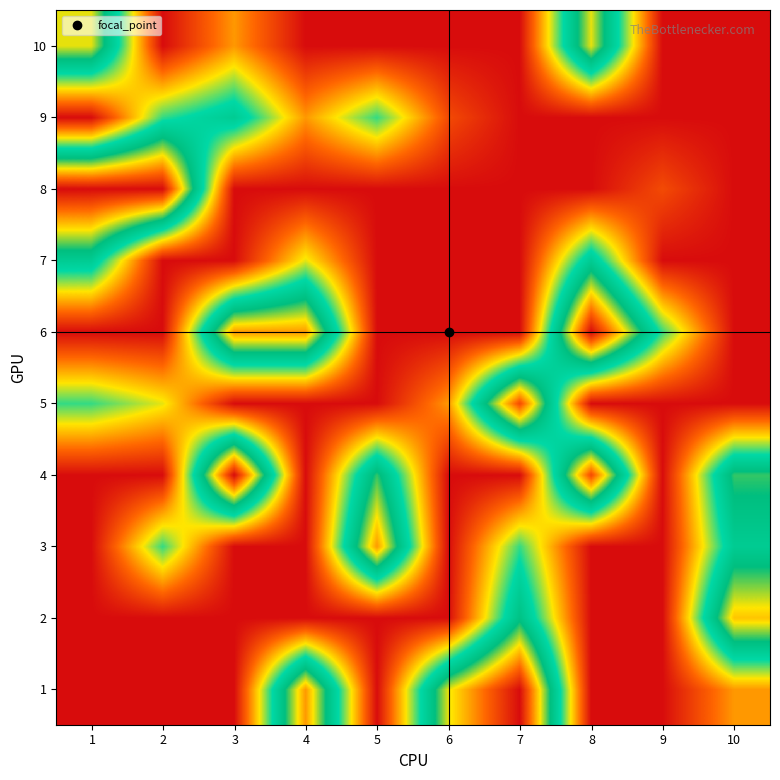

Reading right to left, what are all the values shown in this chart?

1: 10=2.0	9=0.0	8=0.0	7=10.0	6=7.0	5=0.0	4=8.0	3=0.0	2=0.0	1=0.0
2: 10=7.5	9=0.0	8=0.0	7=5.5	6=0.0	5=0.0	4=0.0	3=0.0	2=0.0	1=0.0
3: 10=5.0	9=0.0	8=0.0	7=4.0	6=0.0	5=8.0	4=0.0	3=0.0	2=4.0	1=0.0
4: 10=6.0	9=0.0	8=9.0	7=0.0	6=0.0	5=6.0	4=0.0	3=10.0	2=0.0	1=0.0
5: 10=0.0	9=0.0	8=0.0	7=9.0	6=2.0	5=0.0	4=0.0	3=0.0	2=3.0	1=4.0
6: 10=0.0	9=4.0	8=10.0	7=0.0	6=0.0	5=0.0	4=8.0	3=8.0	2=0.0	1=0.0
7: 10=0.0	9=0.0	8=5.0	7=0.0	6=0.0	5=0.0	4=3.0	3=0.0	2=0.0	1=5.0
8: 10=0.0	9=1.0	8=0.0	7=0.0	6=0.0	5=0.0	4=0.0	3=0.0	2=10.0	1=10.0
9: 10=0.0	9=0.0	8=0.0	7=0.0	6=1.0	5=4.0	4=2.0	3=5.0	2=4.0	1=0.0
10: 10=0.0	9=0.0	8=7.0	7=0.0	6=0.0	5=0.0	4=0.0	3=2.0	2=0.0	1=7.0